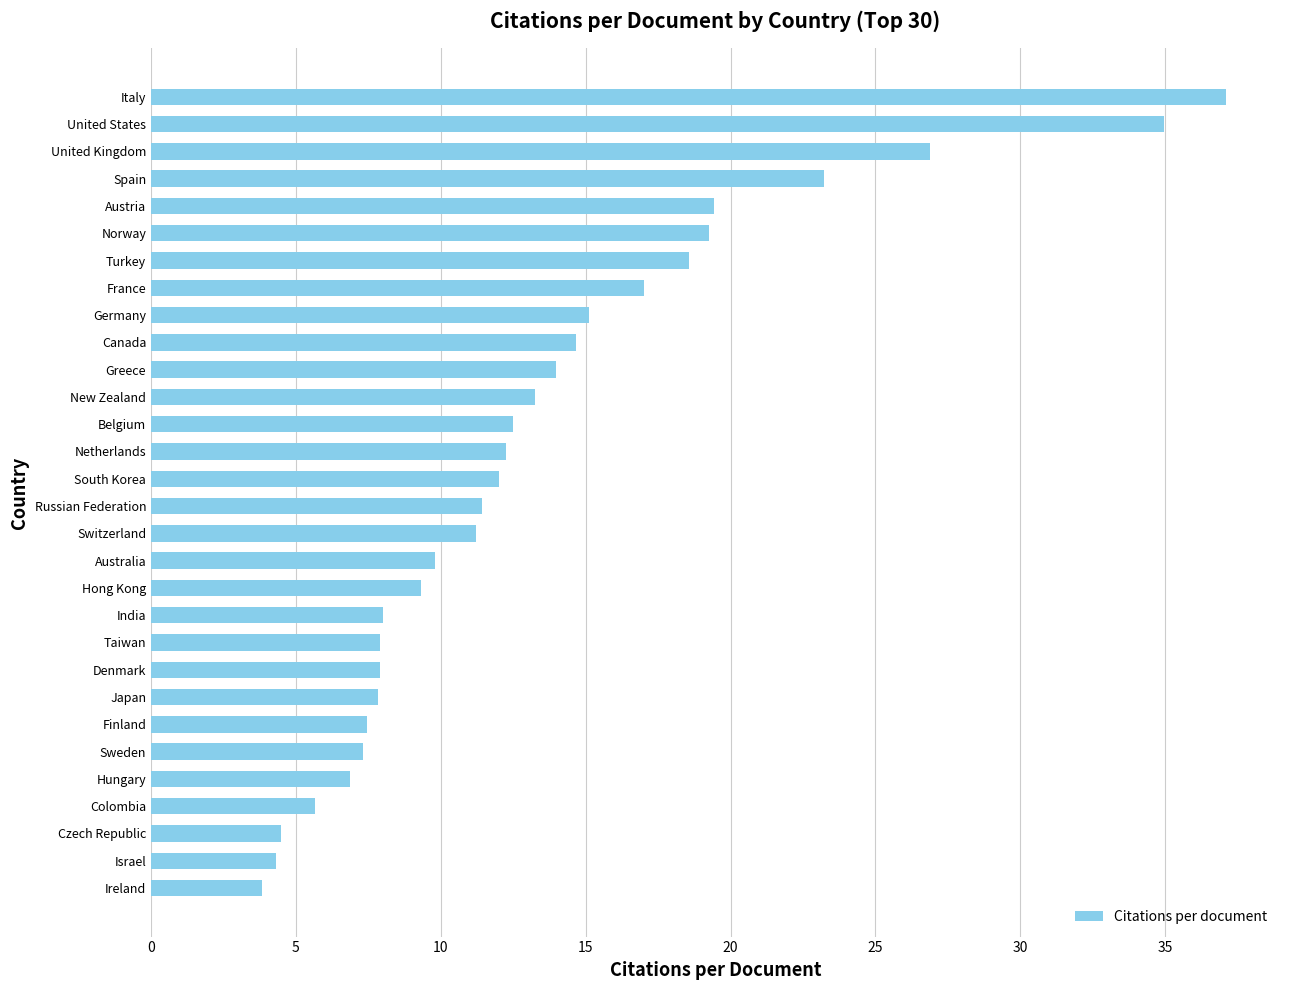

What value does the data have at Japan?

7.8